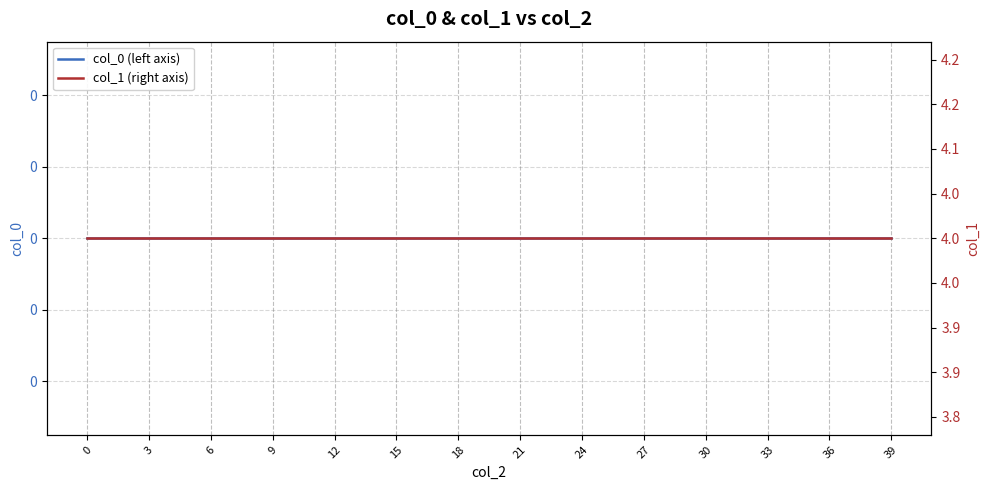

What is the greatest value displayed?

4